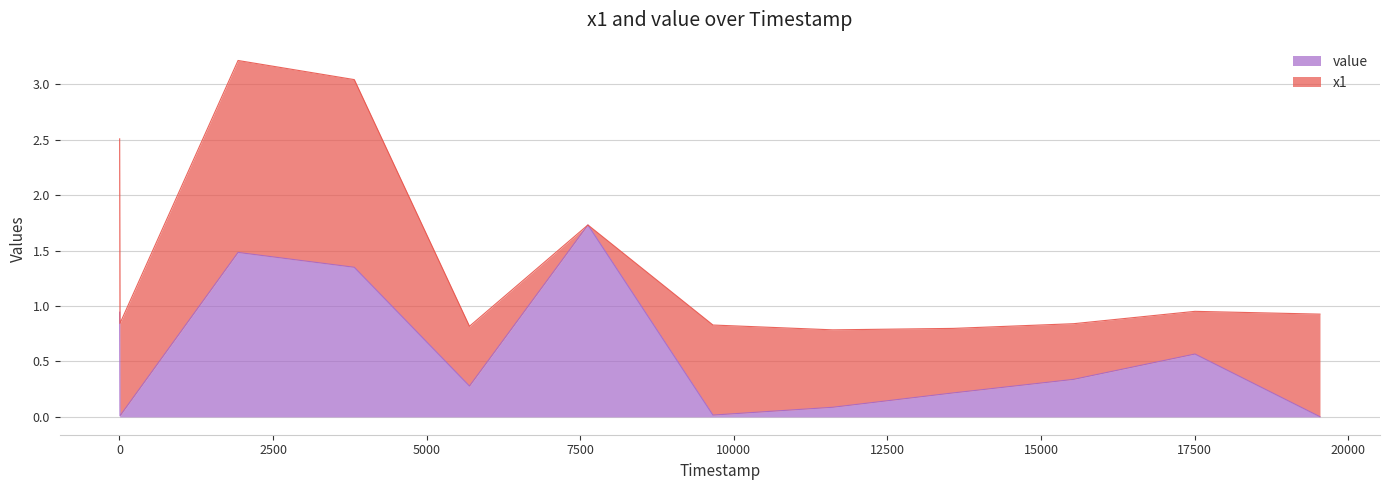

Rank the categories by value from highest to lowest.

7626, 1931, 3823, 4, 17507, 15533, 5698, 13573, 11611, 9661, 9, 19542